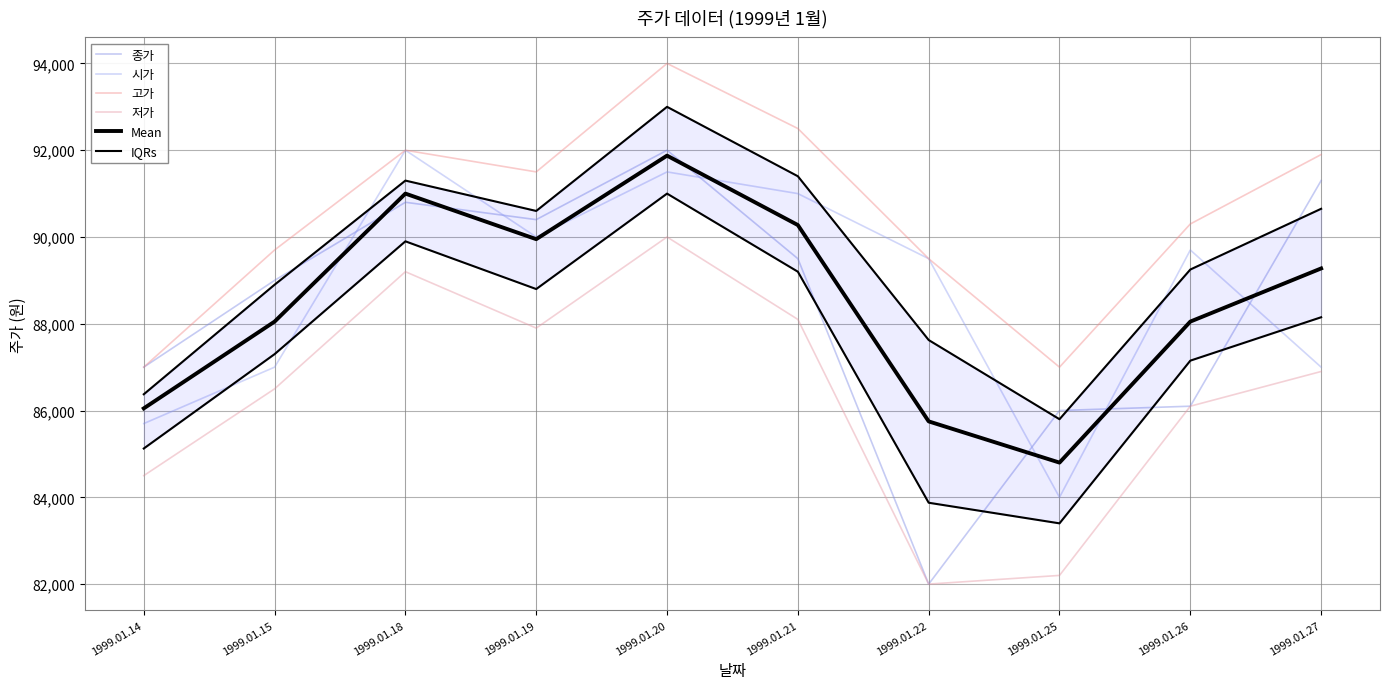

Count the number of data series in this chart.

6